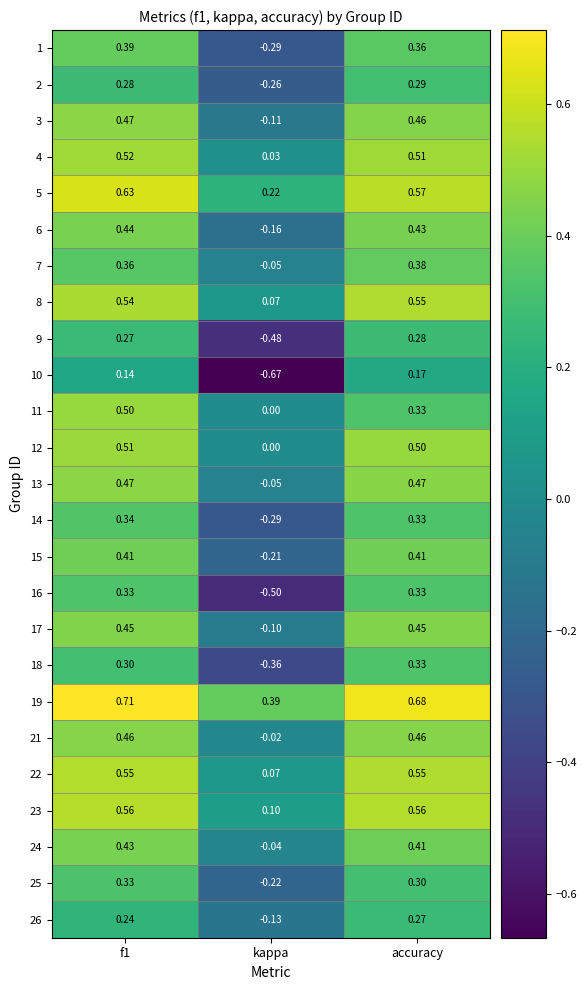

At which category does the chart reach its minimum across all series?

kappa